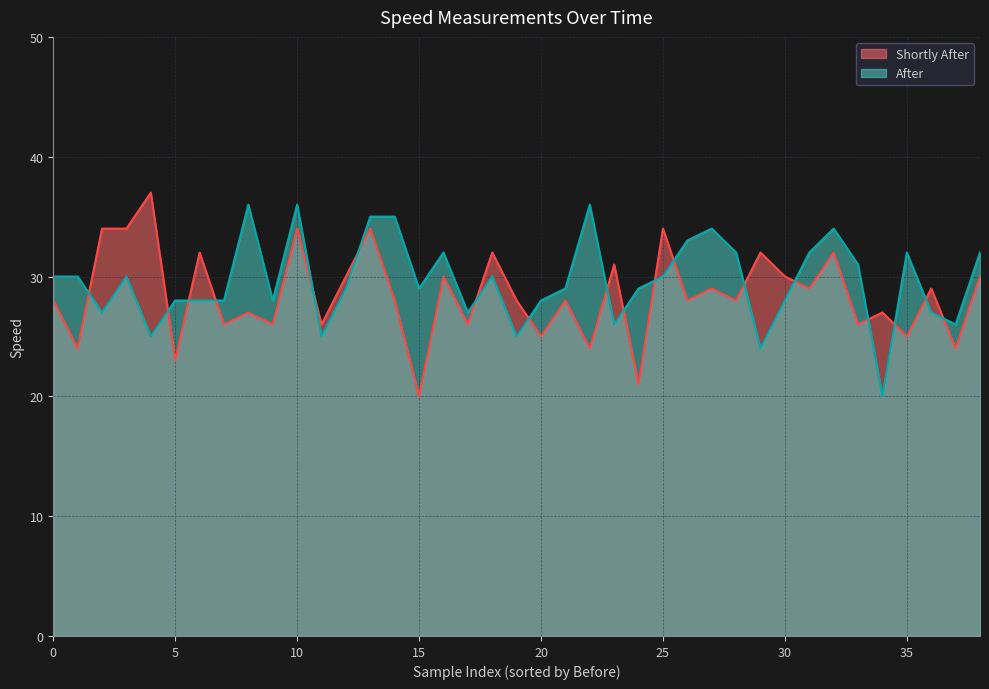

Rank the series by their average value, from lowest to highest.

Shortly After, After